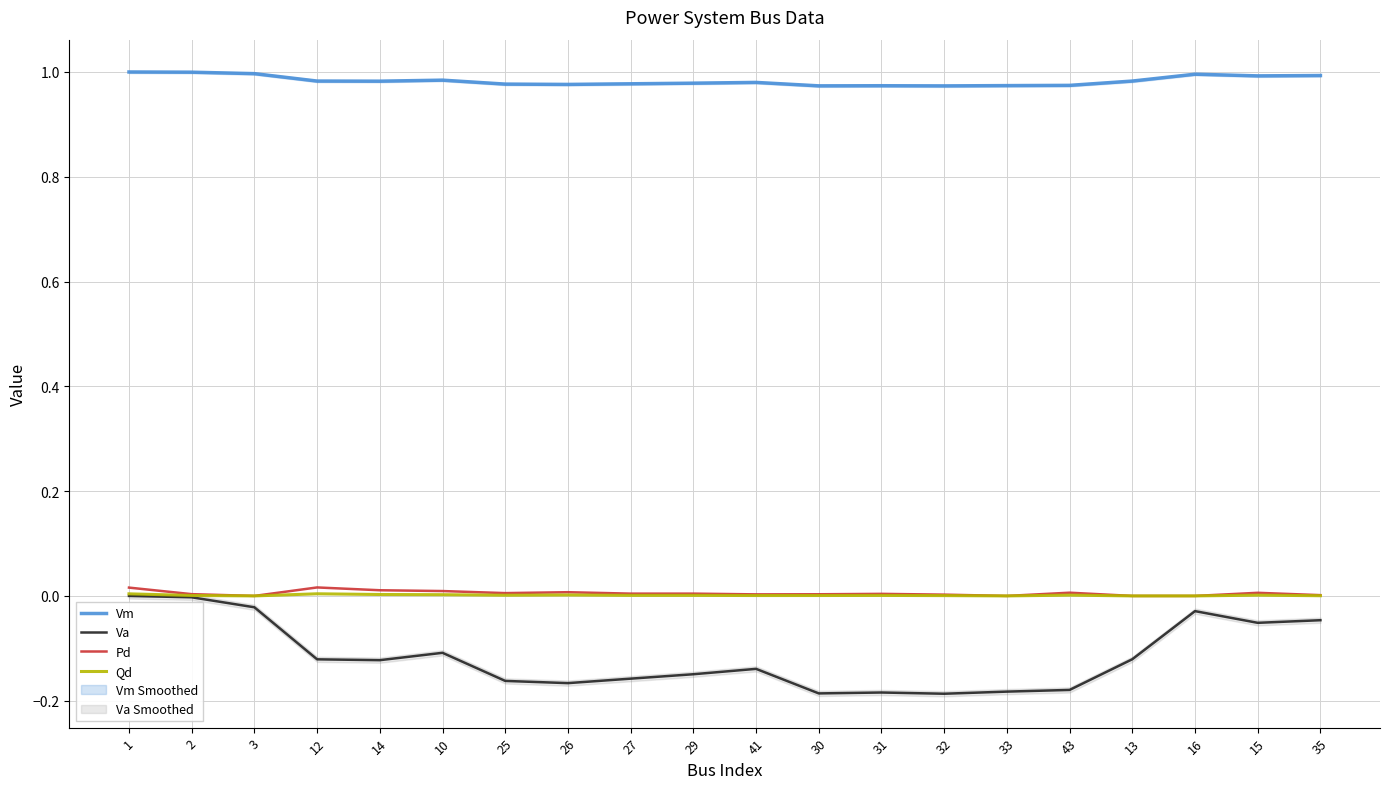

How many data points does each series have?

20